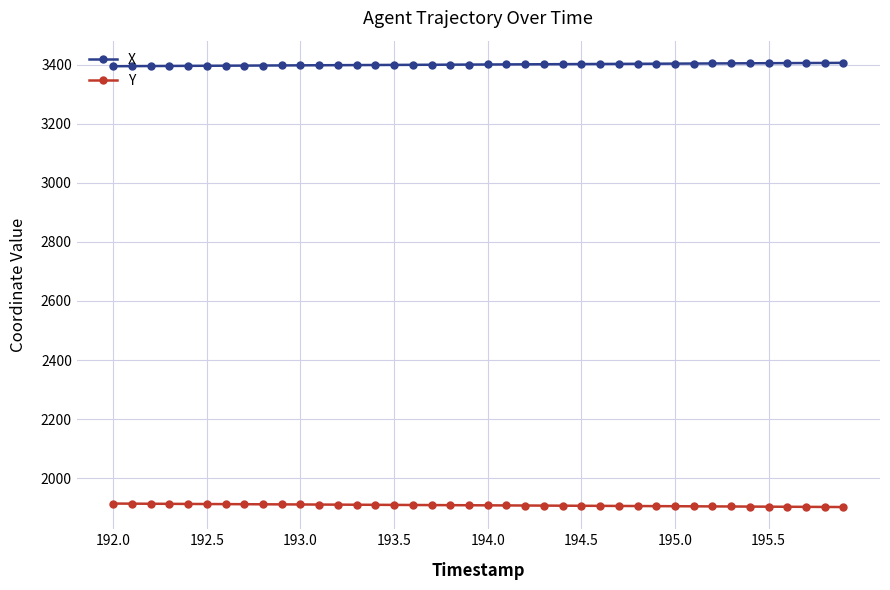

True or false: X and Y intersect in this chart.

False